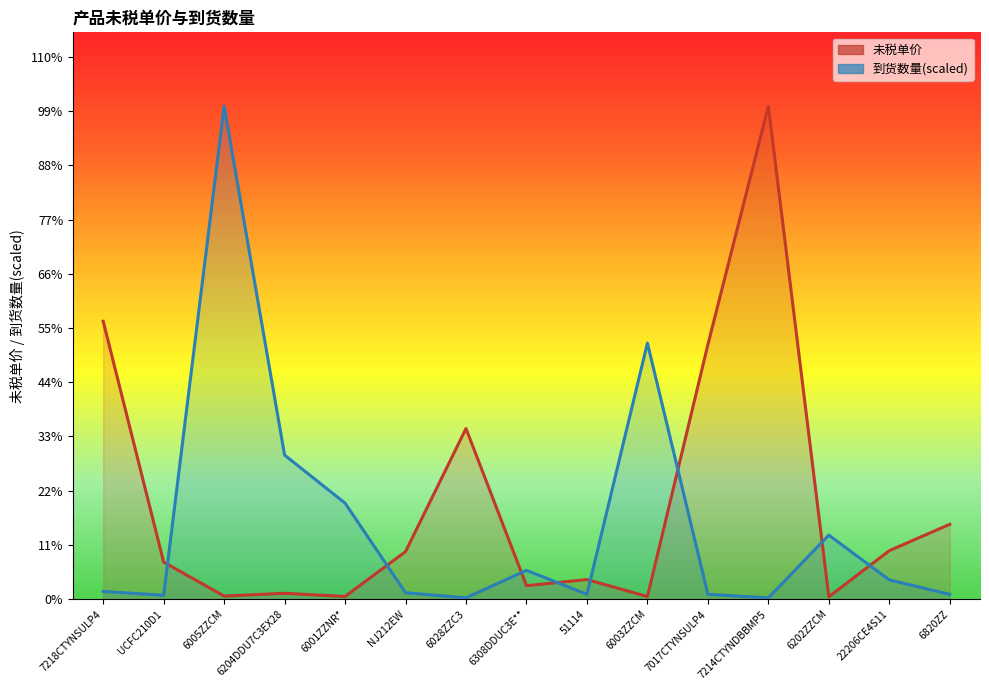

What is the difference between the highest and lowest values at 7017CTYNSULP4?

889.7